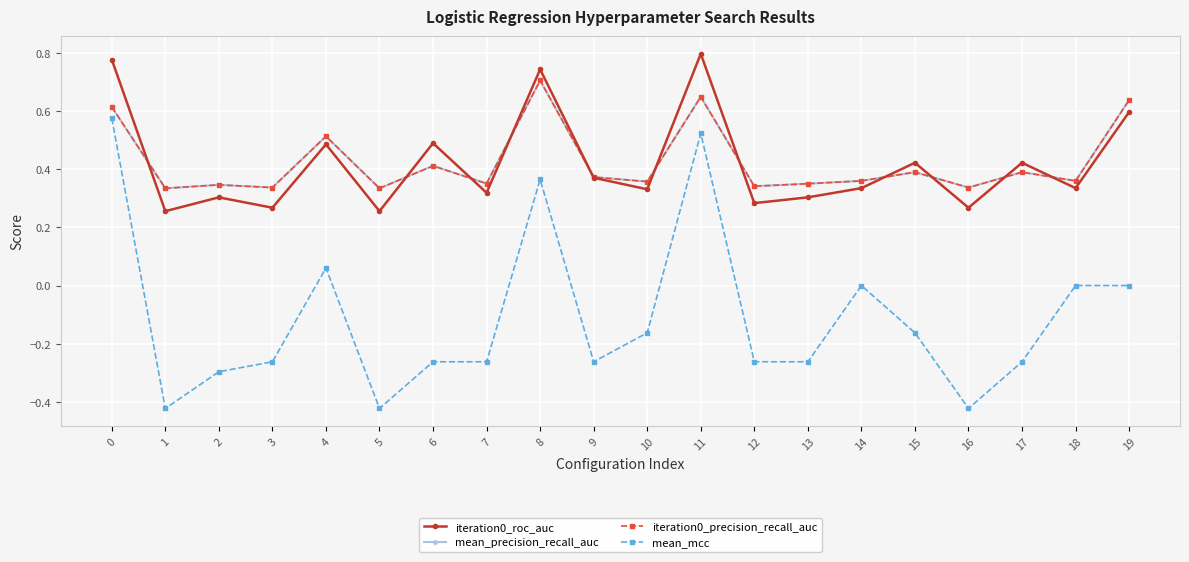

Does the chart have visible grid lines?

Yes